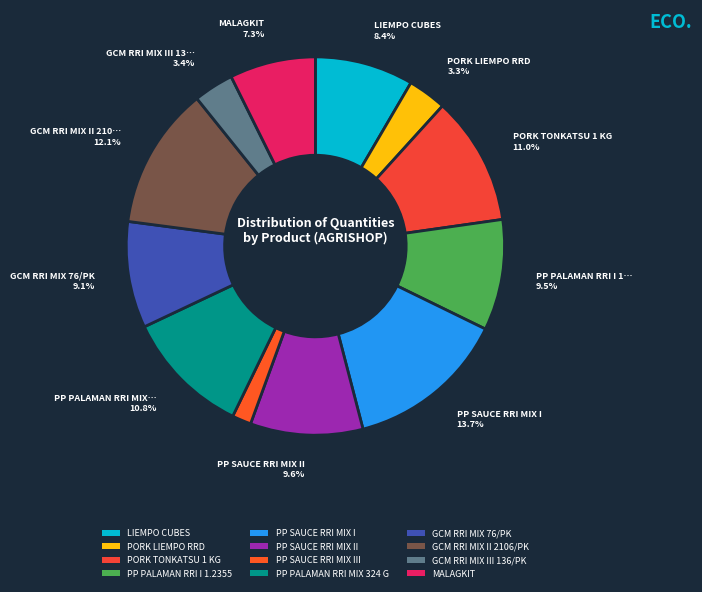

How many segments does this pie chart have?

12